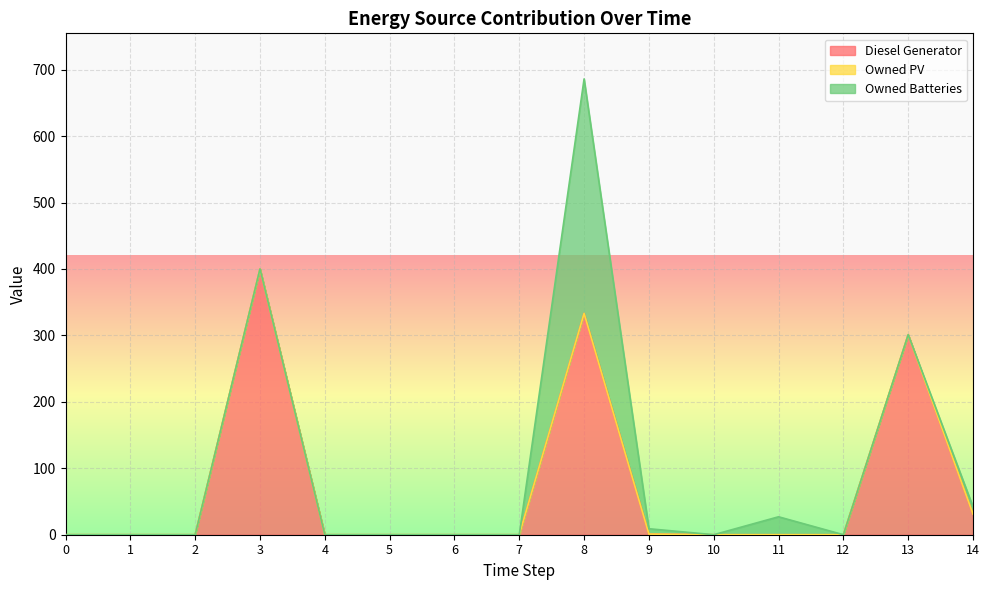

What are all the series names shown in the legend?

Diesel Generator, Owned PV, Owned Batteries